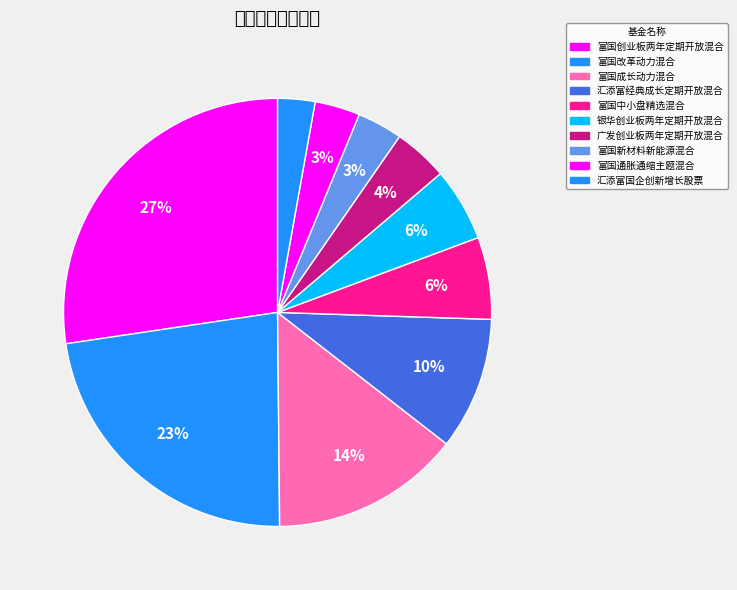

To the nearest percent, what portion does 富国新材料新能源混合 represent?

3%